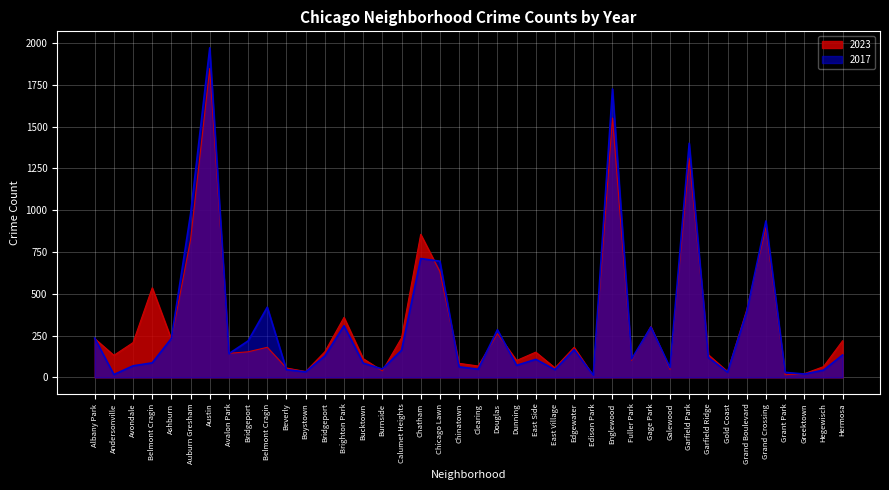

Is it true that 2017 equals 114 at Dunning?

False